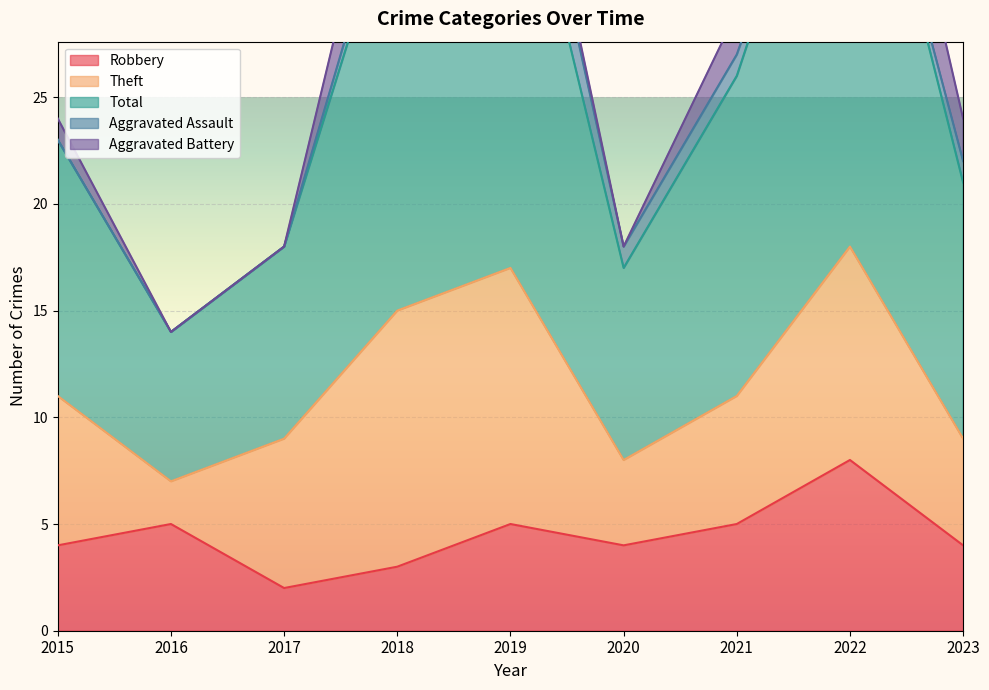

Which label corresponds to the smallest value in the chart?

2015